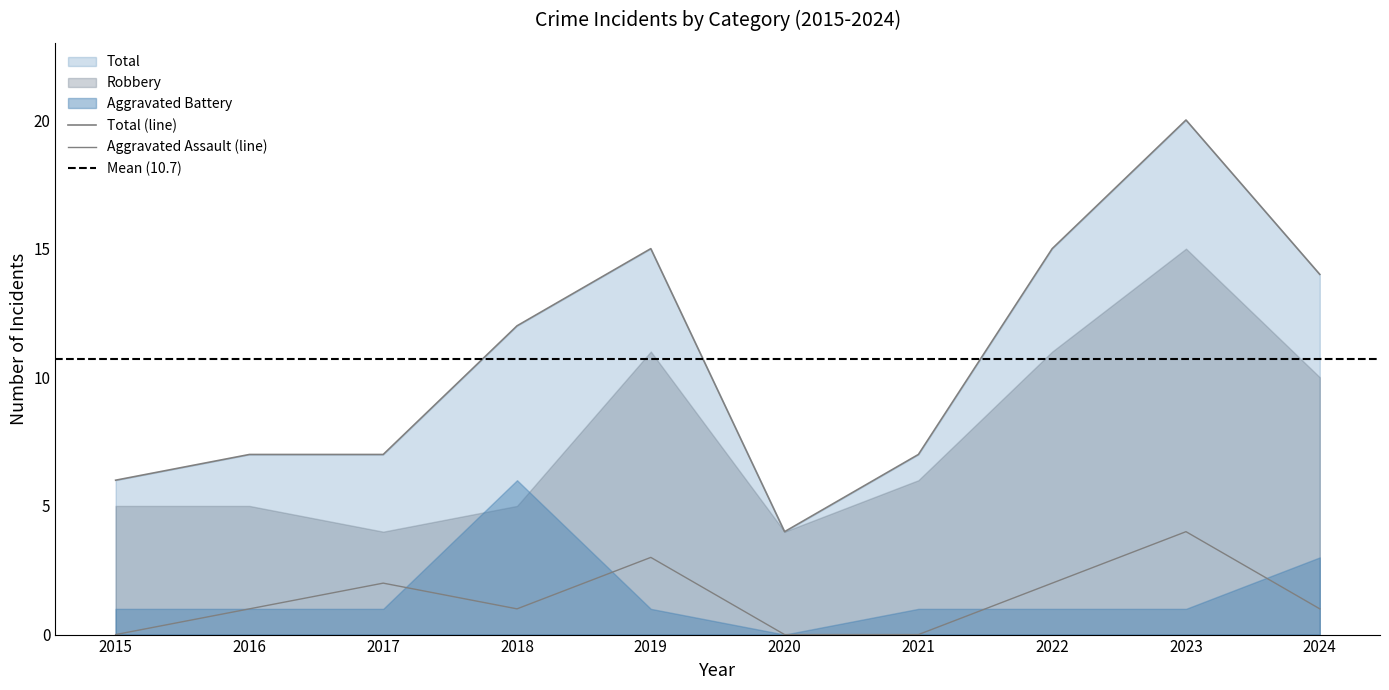

How many lines are shown in the chart?

2